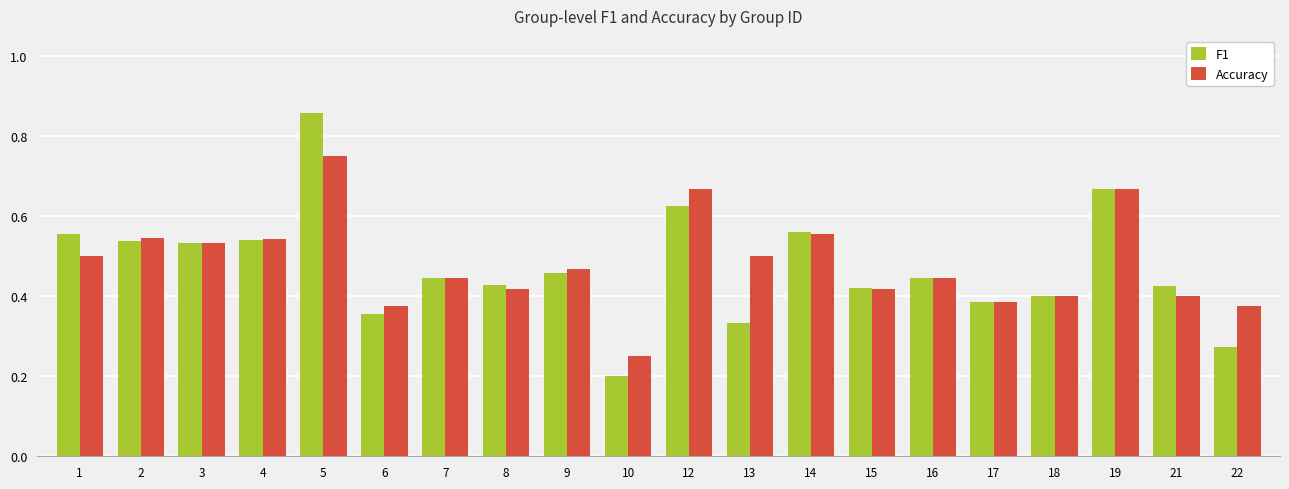

At which category does the chart reach its minimum across all series?

10